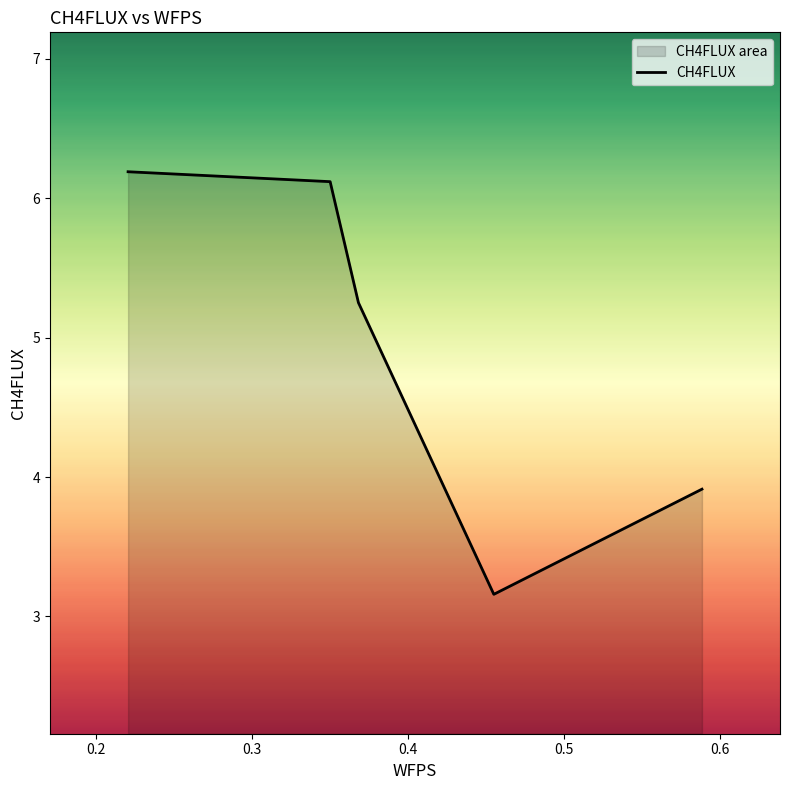

What is the sum of all values?

24.6